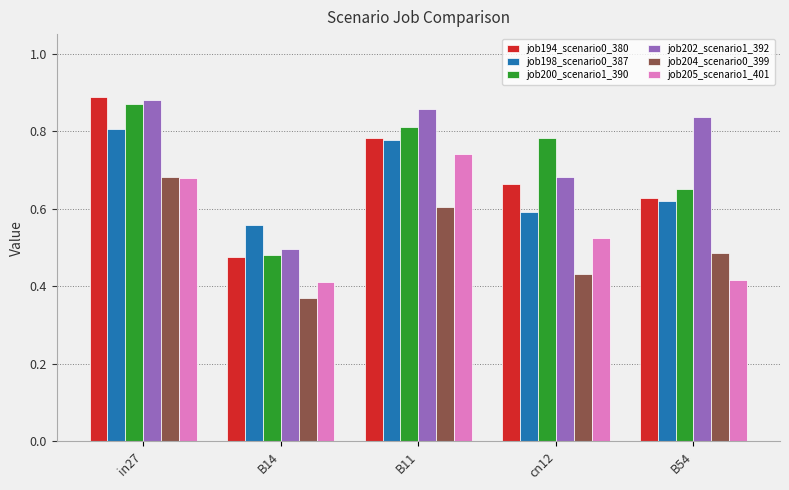

What is the total value across all series at in27?

4.8